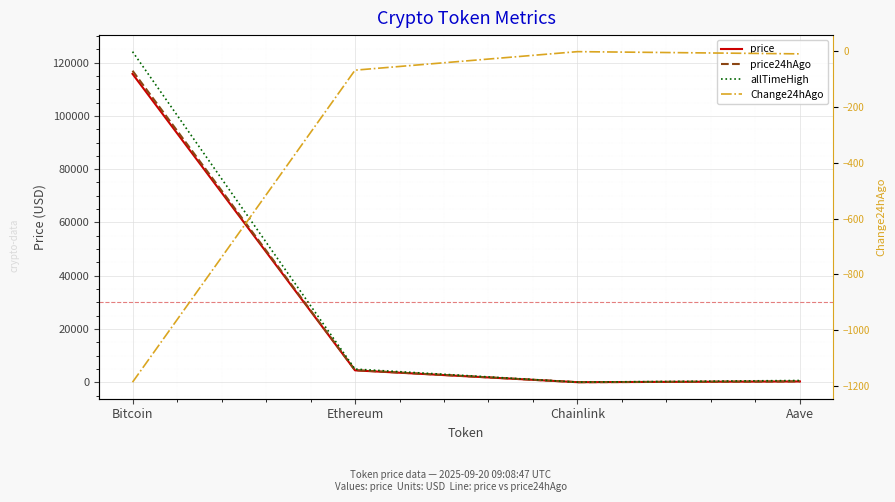

What are all the series names shown in the legend?

price, price24hAgo, allTimeHigh, Change24hAgo